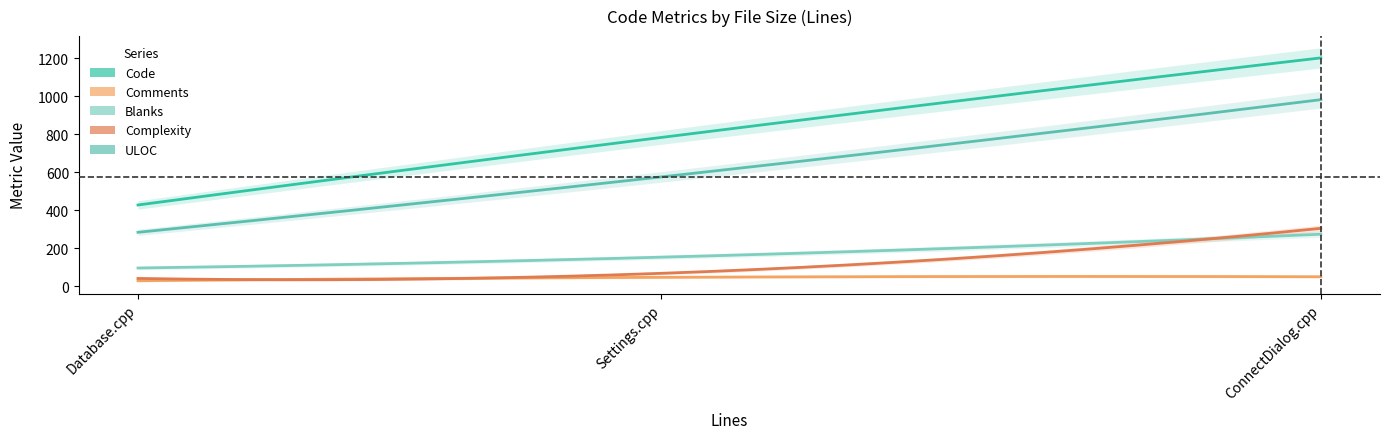

Reading right to left, extract all data points from this chart.

Code: 1527=1203	984=784	553=428
Comments: 1527=50	984=47	553=29
Blanks: 1527=274	984=153	553=96
Complexity: 1527=305	984=68	553=41
ULOC: 1527=983	984=576	553=284